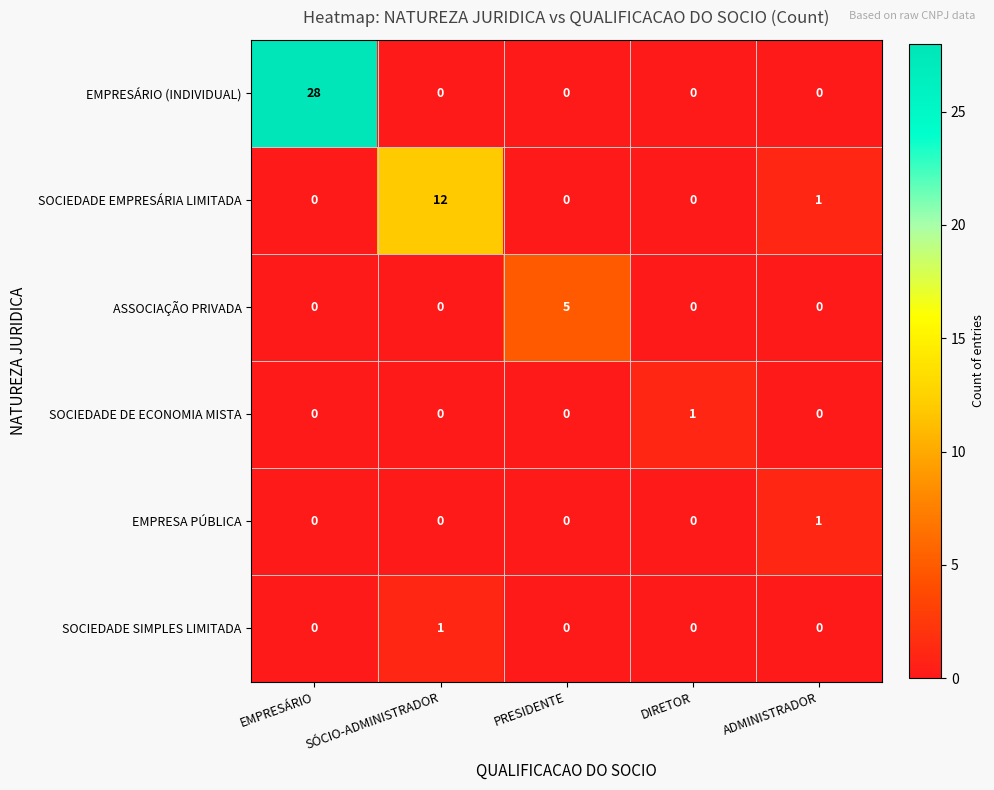

Which series has the widest spread of values?

EMPRESÁRIO (INDIVIDUAL)